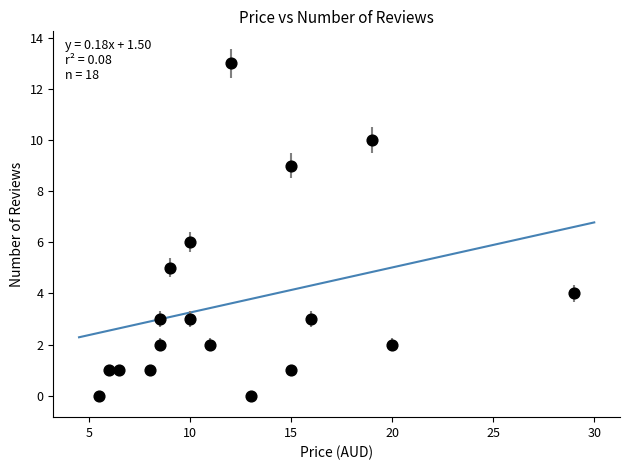

What is the range of Y values (max minus min)?

13